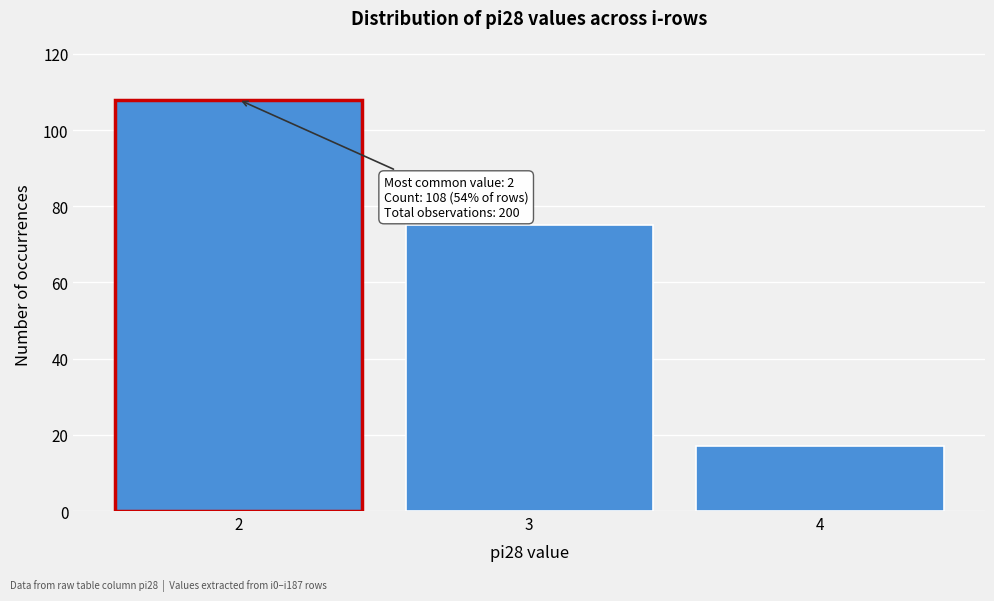

Reading left to right, what are all the values shown in this chart?

2=108	3=75	4=17